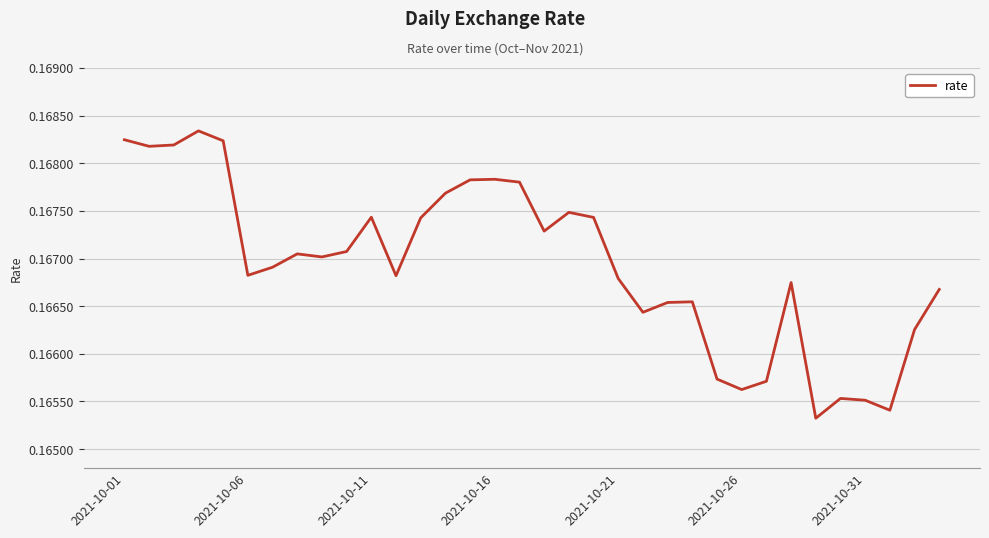

Count the number of data series in this chart.

1